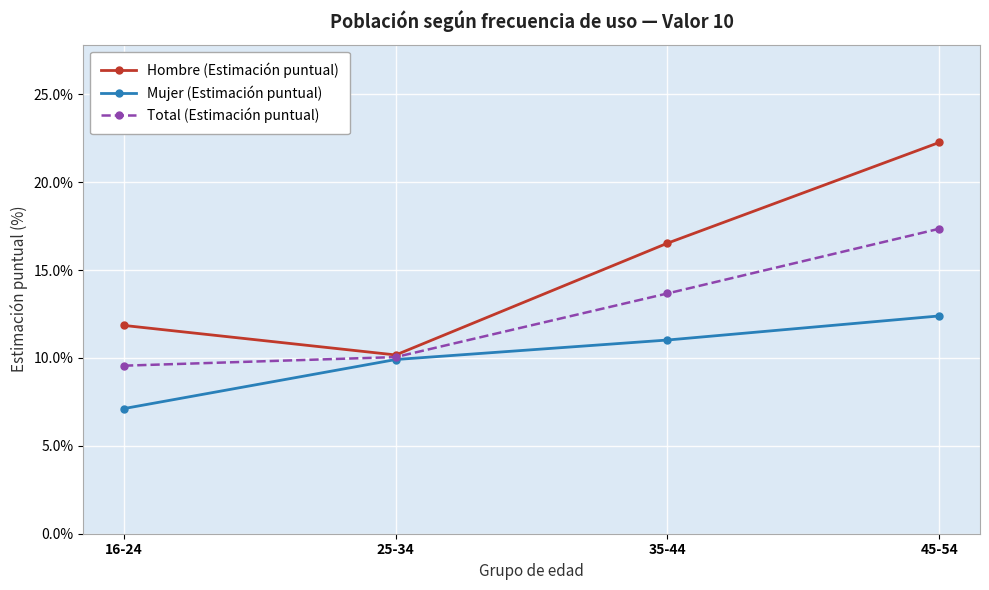

Where does the Mujer (Estimación puntual) series first go above 11?

35-44